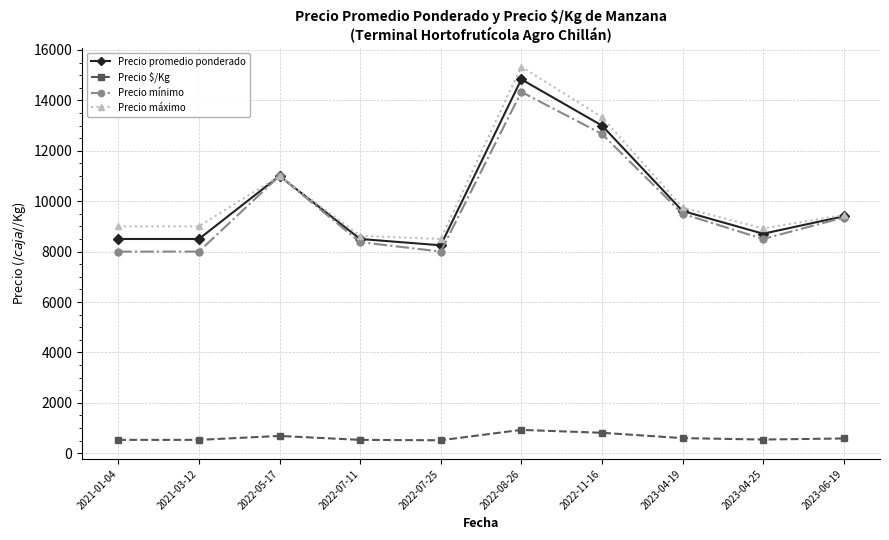

Where is the first local maximum for Precio máximo?

2022-05-17